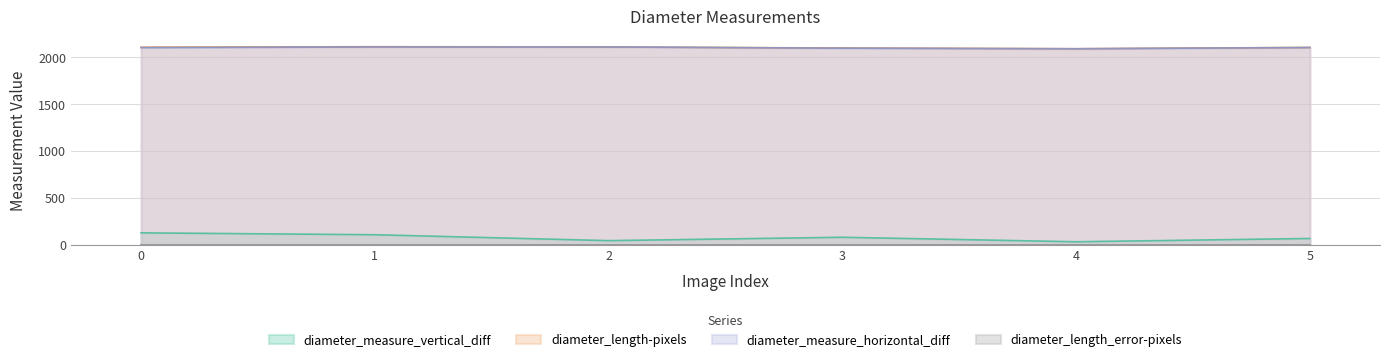

True or false: diameter_measure_horizontal_diff and diameter_measure_vertical_diff cross at least once.

False